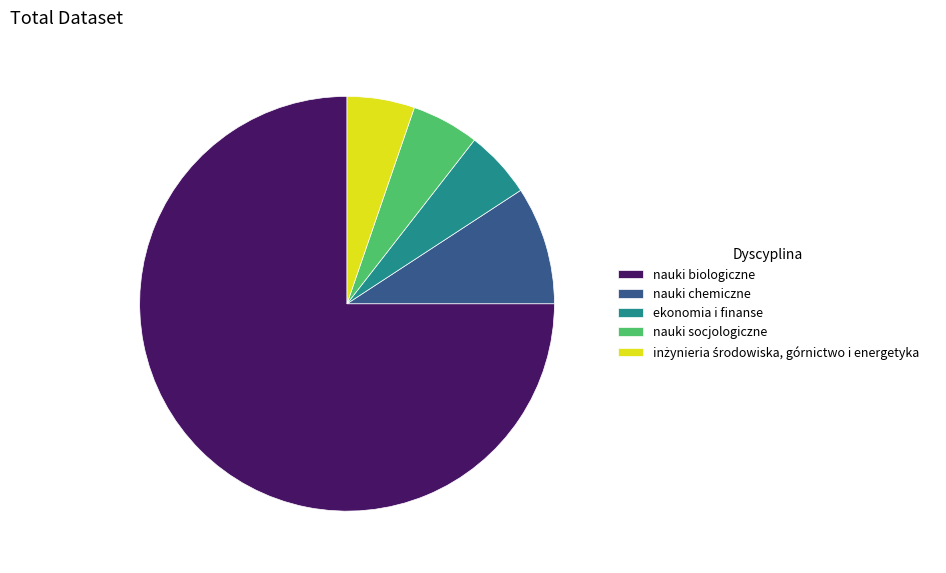

Does nauki biologiczne account for over 50% of the chart?

Yes